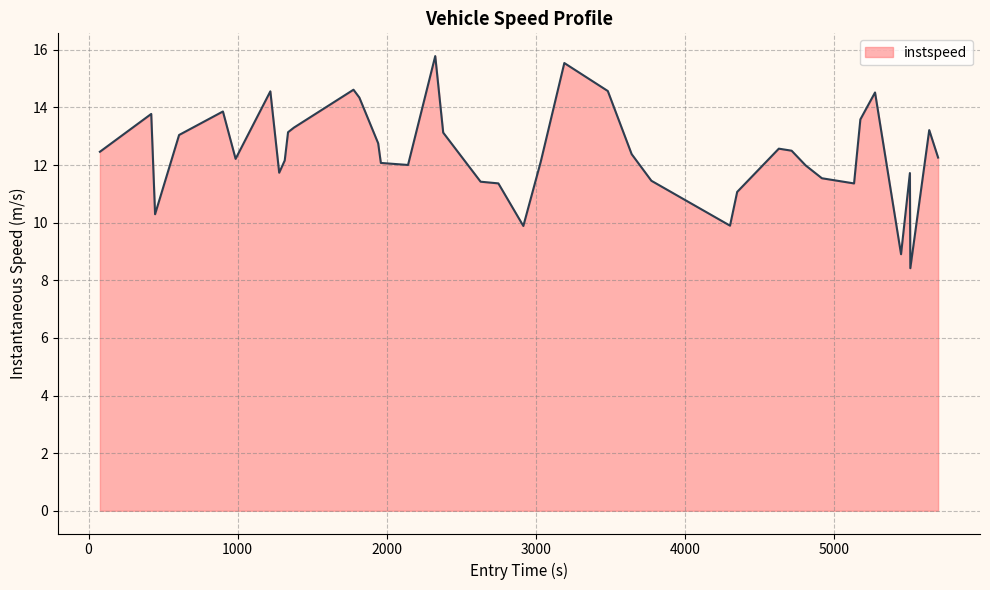

What is the difference between the maximum and minimum values?

7.4